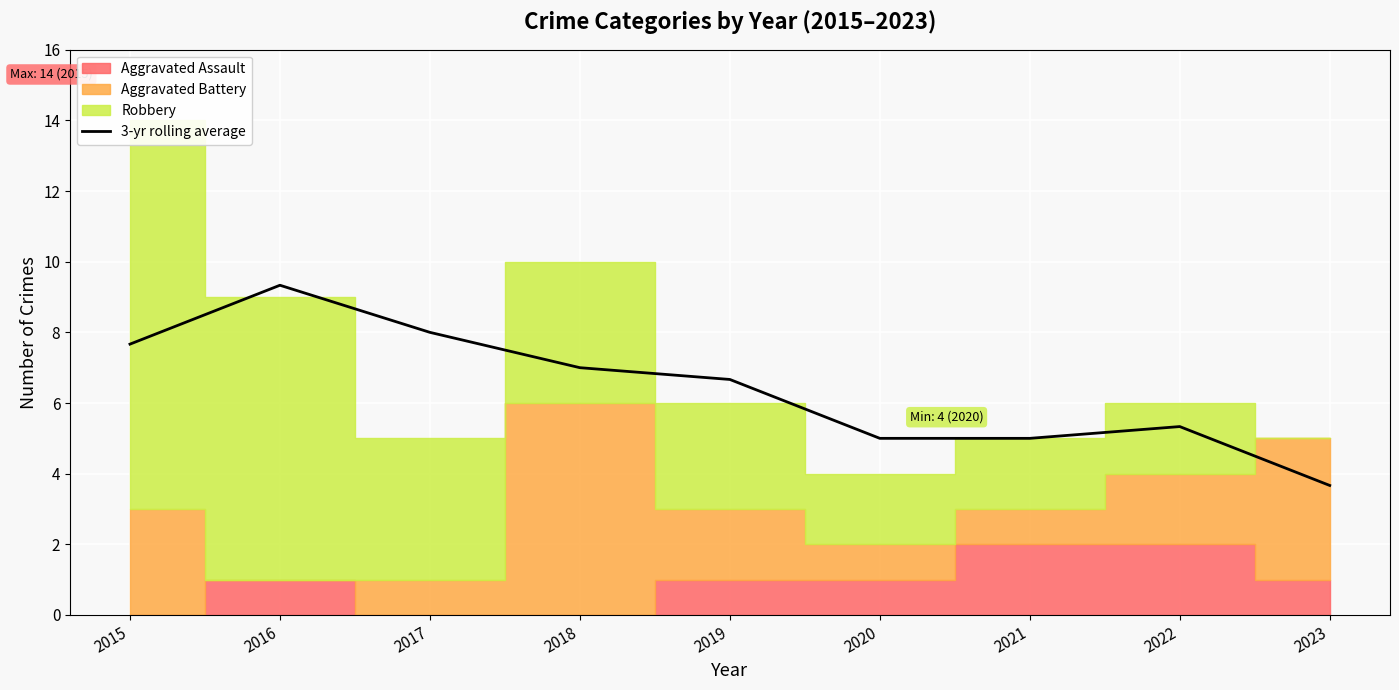

The value at 2022 is 5.3. True or false?

True